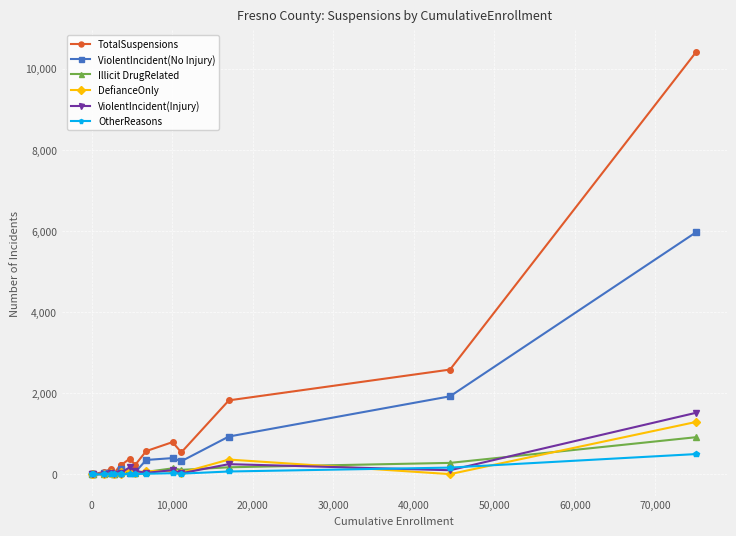

Which series has the largest total across all categories?

TotalSuspensions